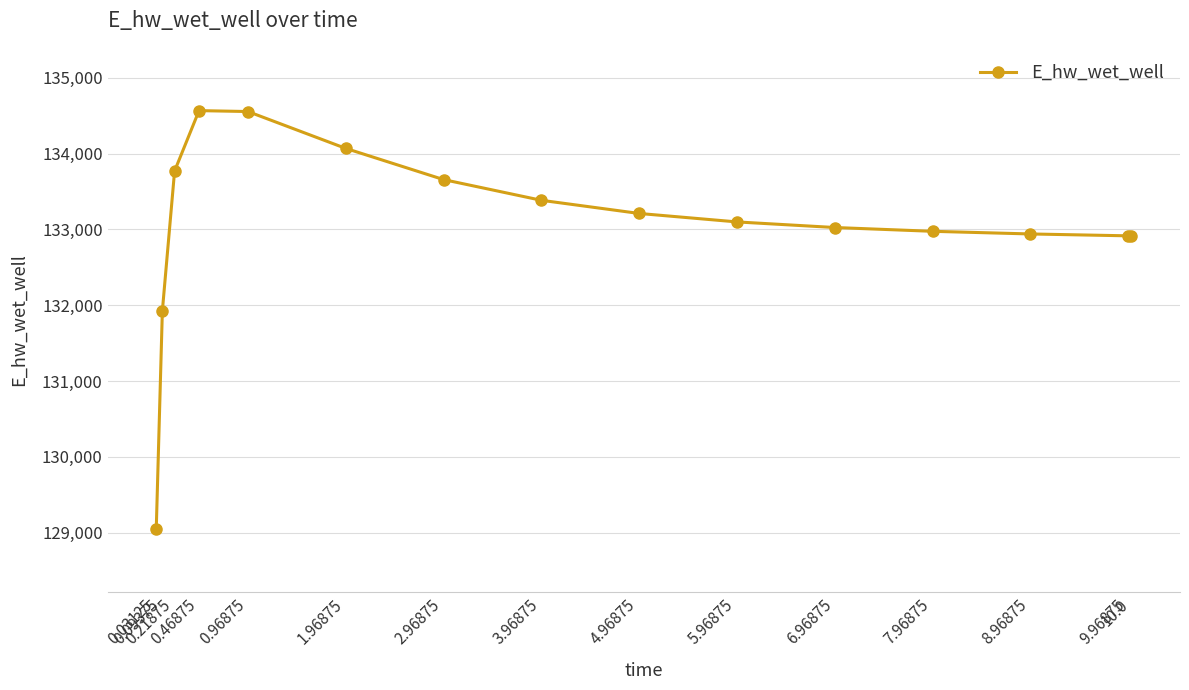

True or false: there are more than 0 points higher than both neighbors.

True